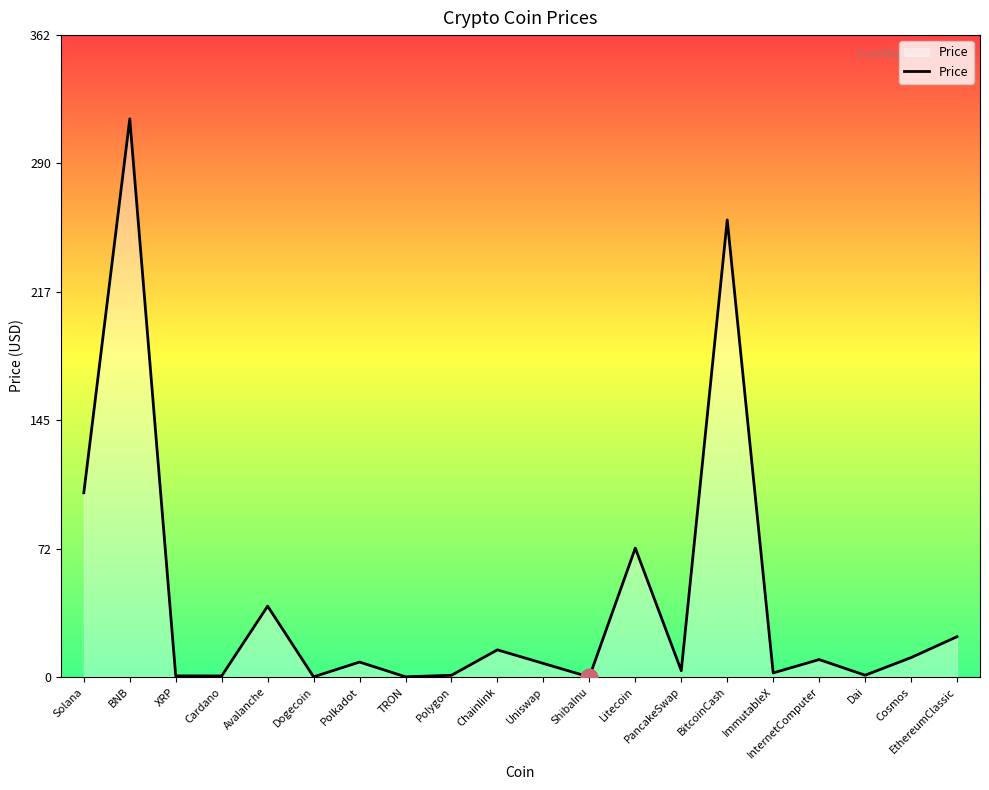

What is the change in value from Avalanche to Uniswap?

-32.4